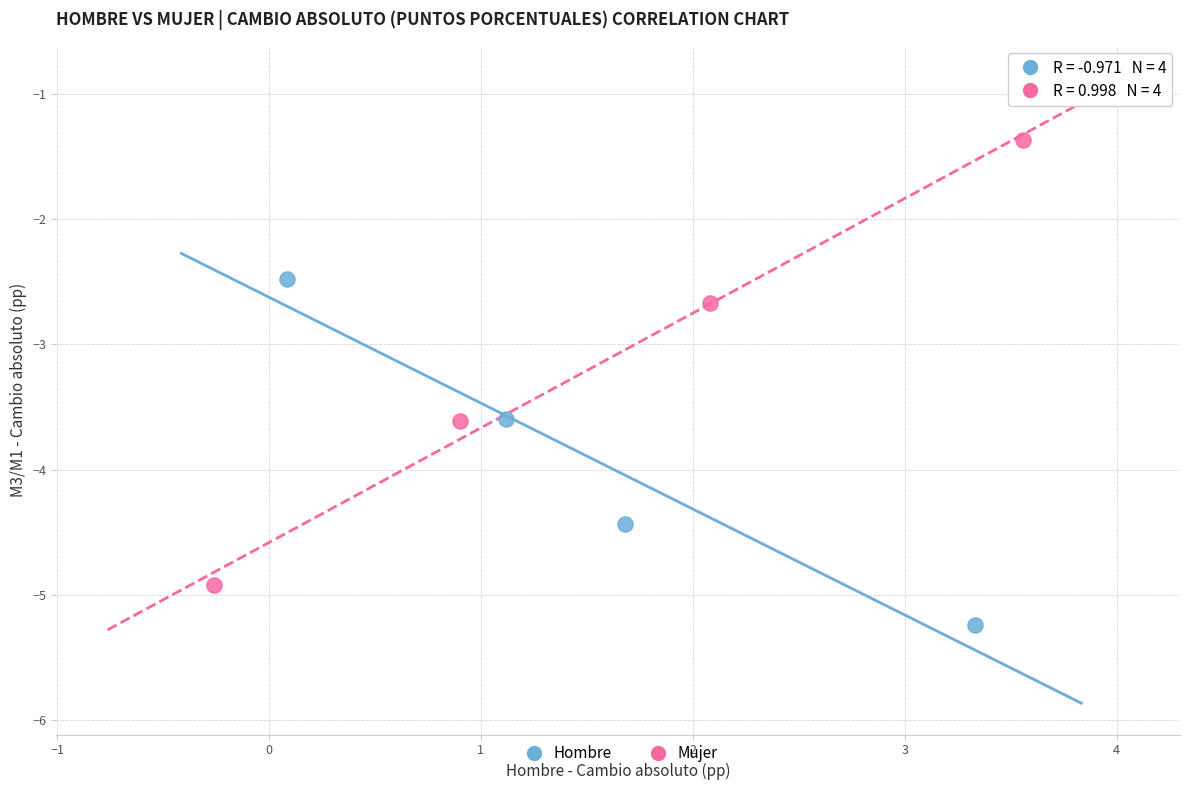

What are all the series names shown in the legend?

Hombre, Mujer